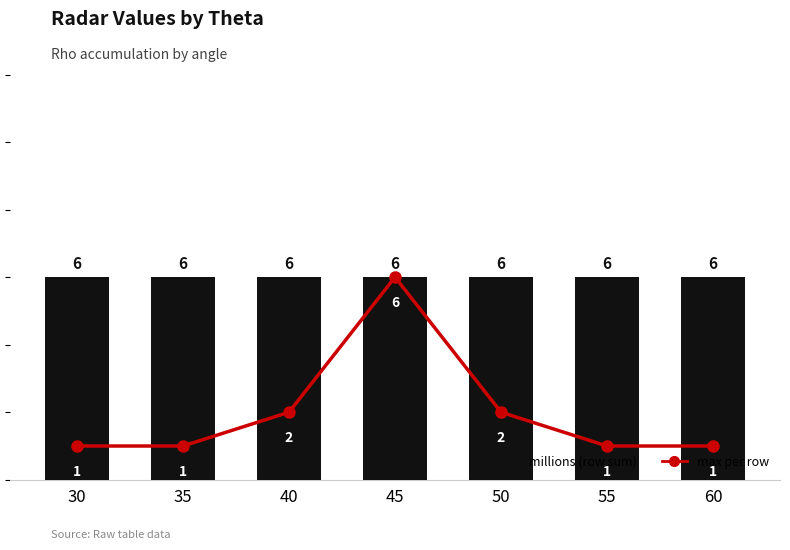

The millions series shows 6 at 55. True or false?

True